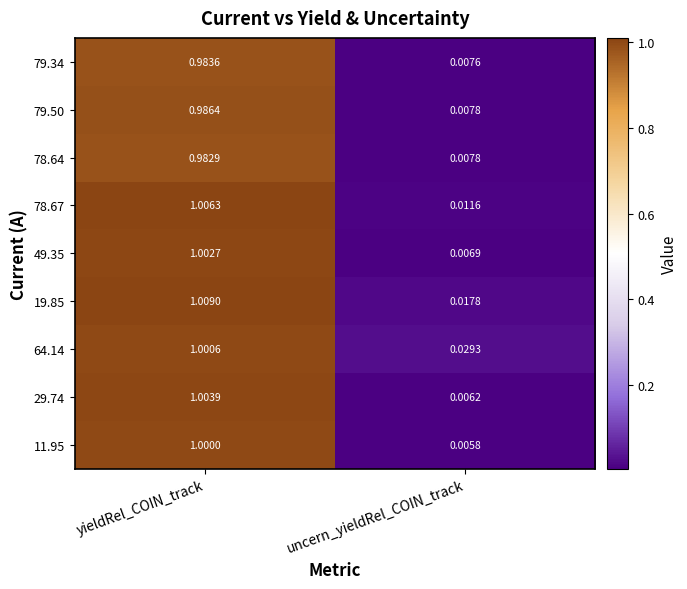

Which category has the highest value in the 78.64 series?

yieldRel_COIN_track